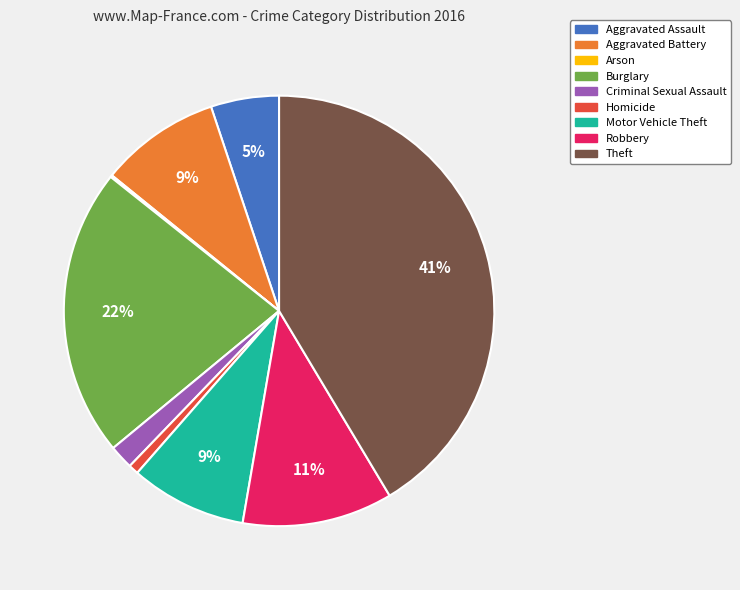

To the nearest percent, what percentage of the pie is Motor Vehicle Theft?

9%